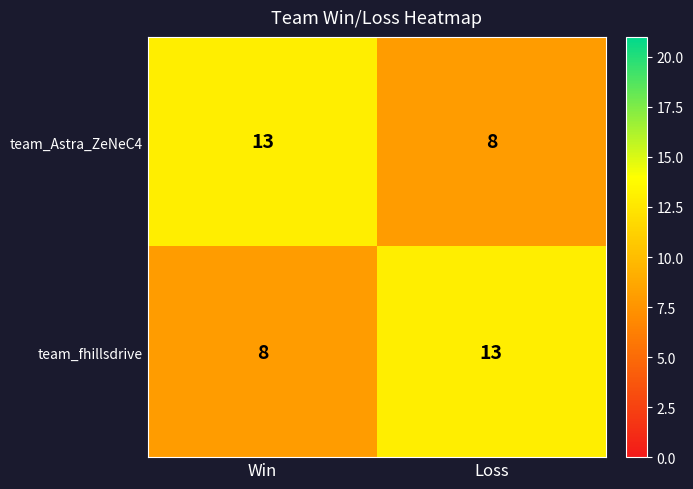

What is the minimum value for team_fhillsdrive?

8